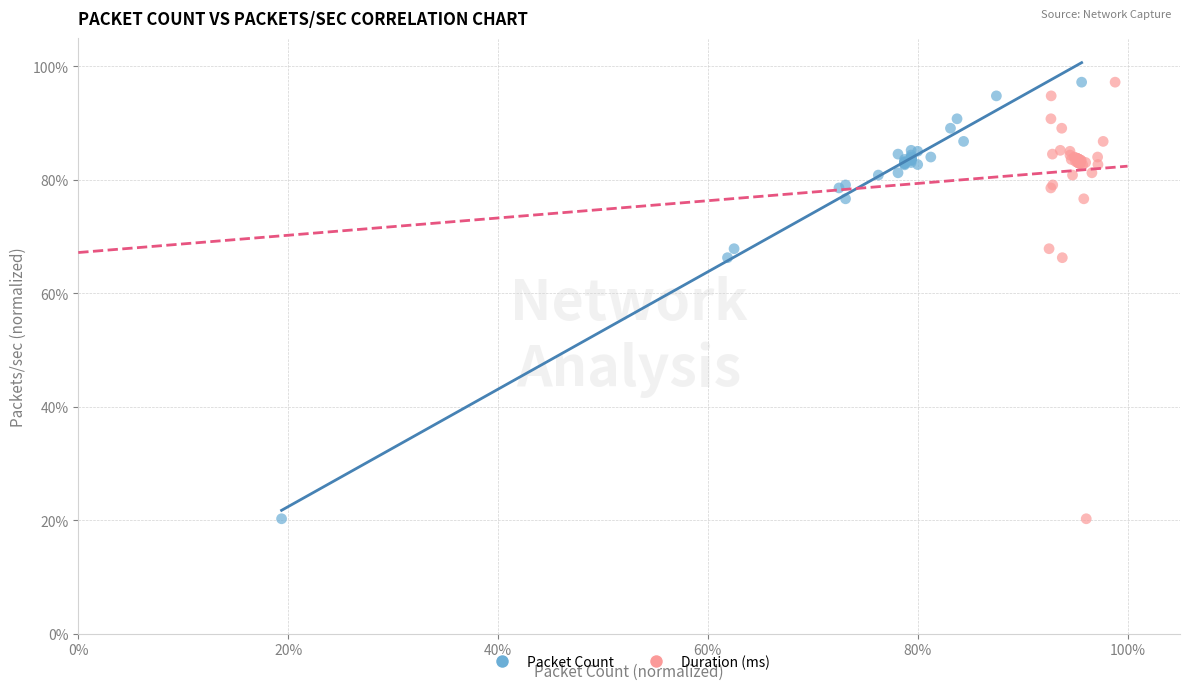

What are all the series names shown in the legend?

Packet Count, Duration (ms)